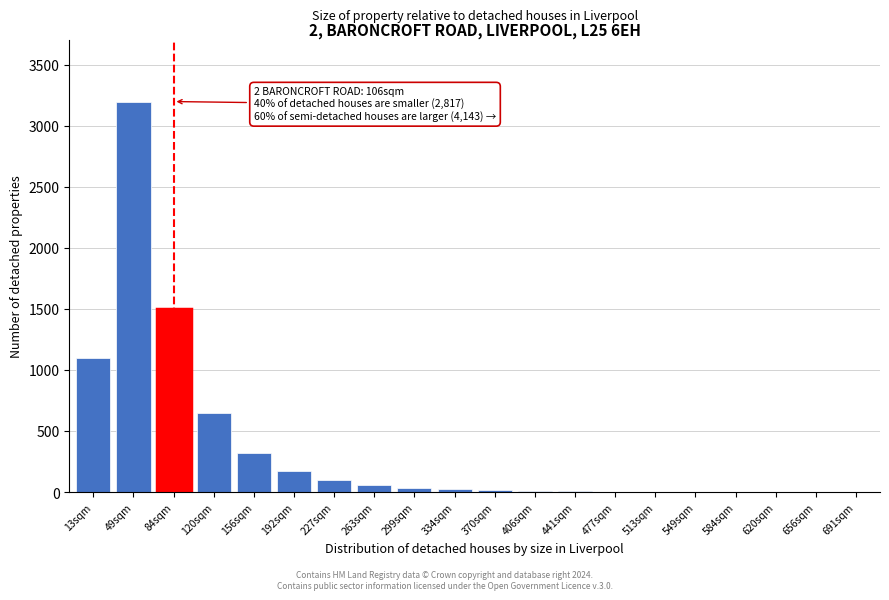

At which label is the value closest to 1600?

84sqm